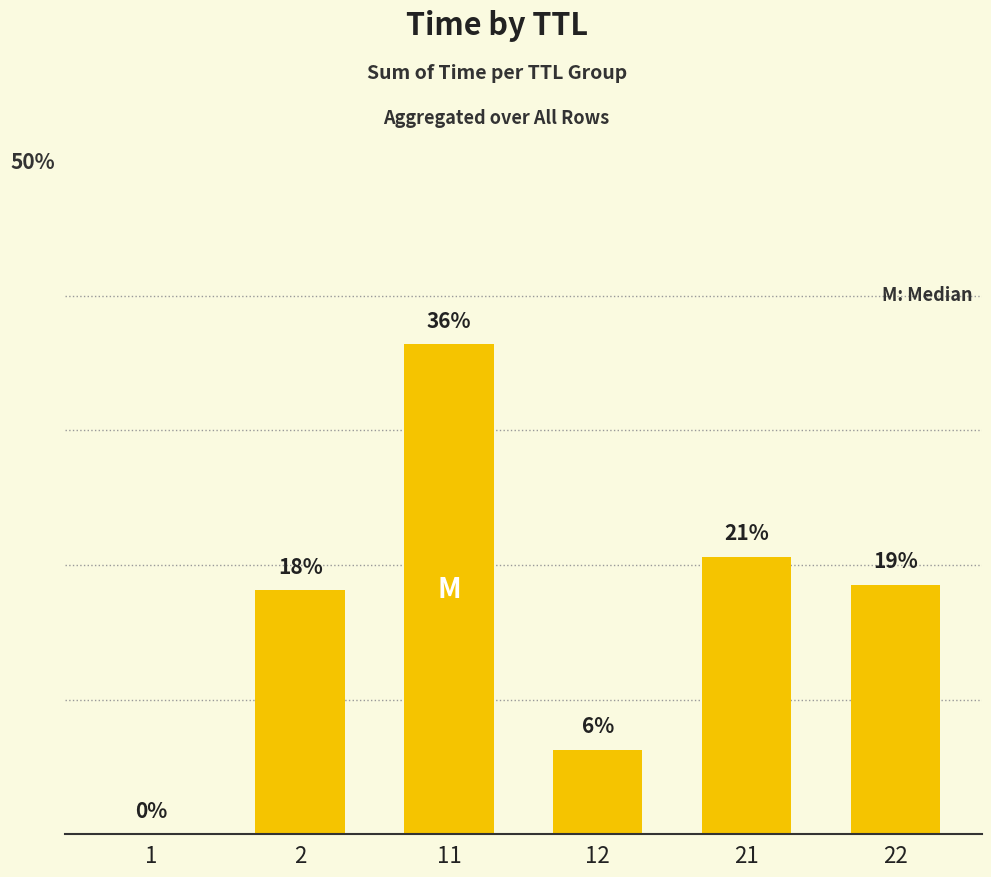

What is the difference between the values at 22 and 21?

2.1